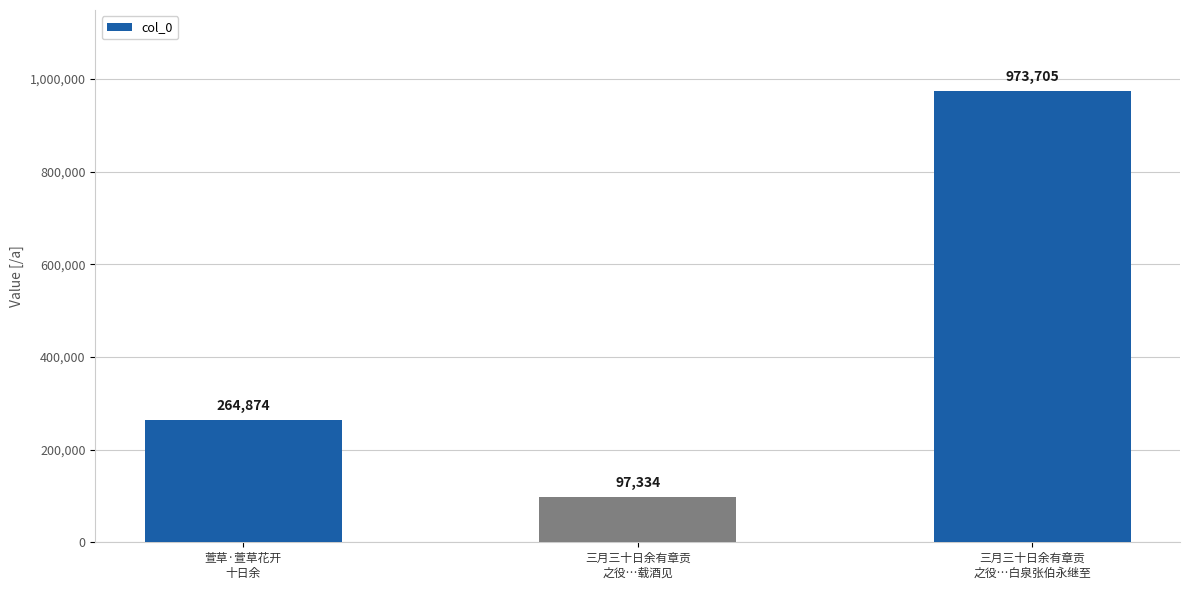

What is the difference between the second highest and minimum values?

167540